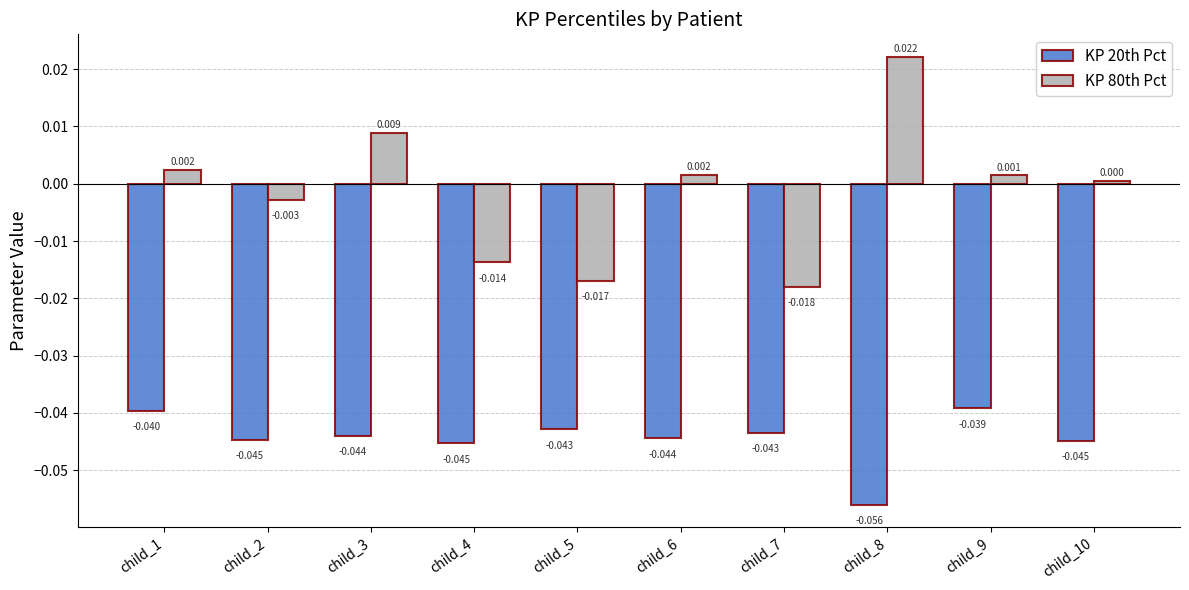

At which label does KP 20th Pct reach its peak?

child_9